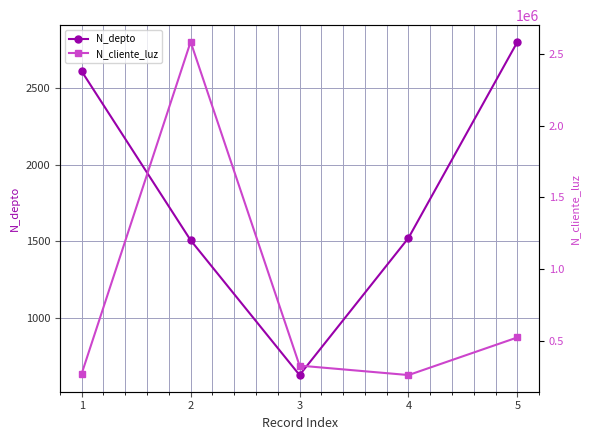

True or false: N_depto and N_cliente_luz intersect in this chart.

False